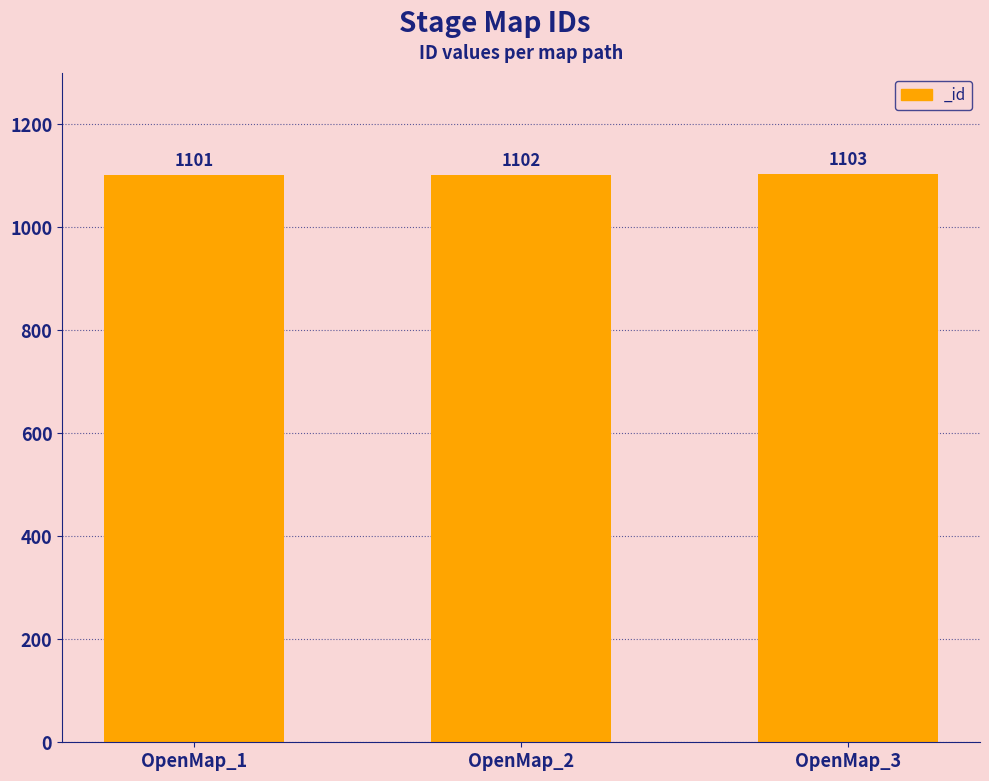

What is the difference between the maximum and minimum values?

2